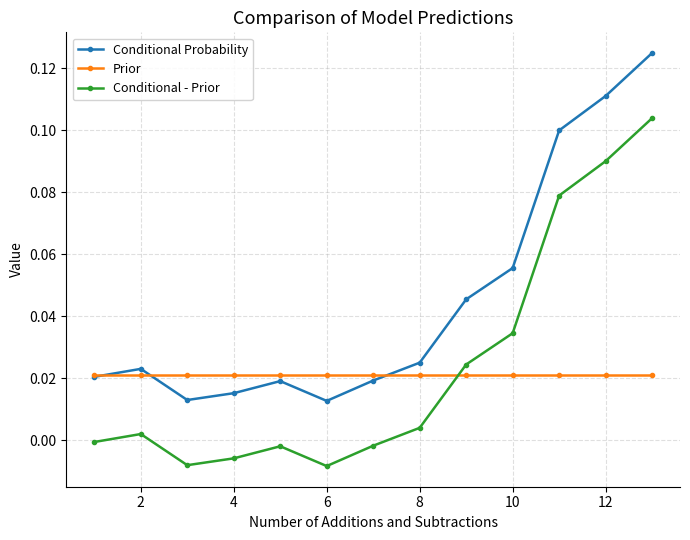

What are all the series names shown in the legend?

Conditional Probability, Prior, Conditional - Prior